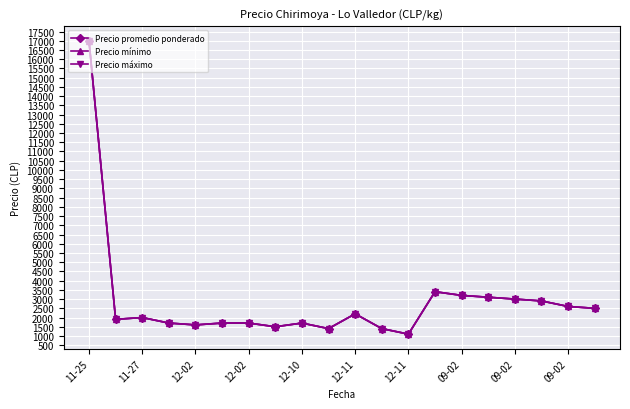

What is the label of the 4th point from the left?

12-02